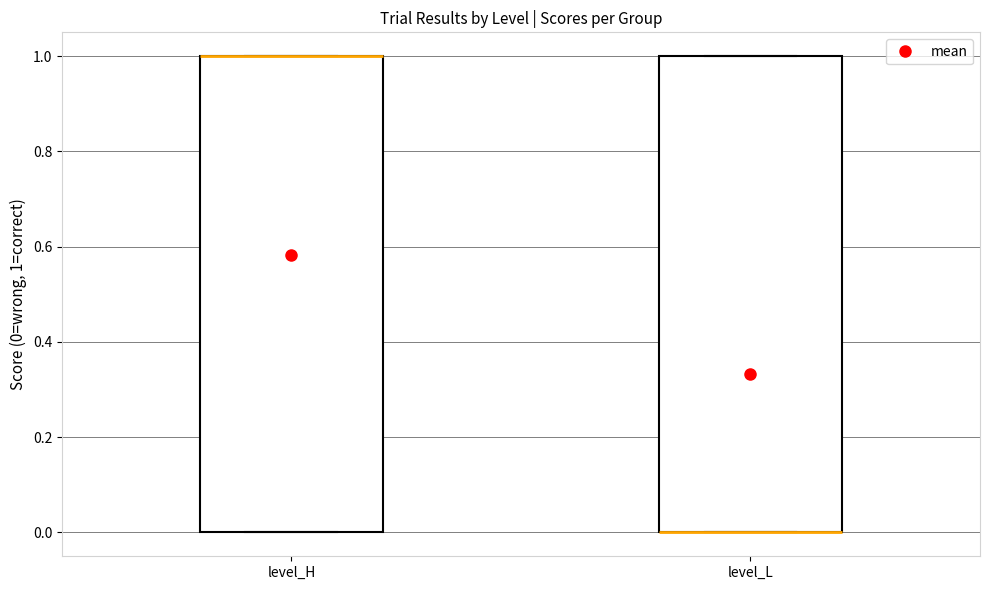

Reading left to right, read every box against the y-axis: the position of its median line, the range the box covers, and the ends of its whiskers. The values are not printed on the chart, so give them approximately, as read against the axis.

level_H: median 1 (drawn on the box's upper edge), box 0 to 1, whiskers 0 to 1
level_L: median 0 (drawn on the box's lower edge), box 0 to 1, whiskers 0 to 1